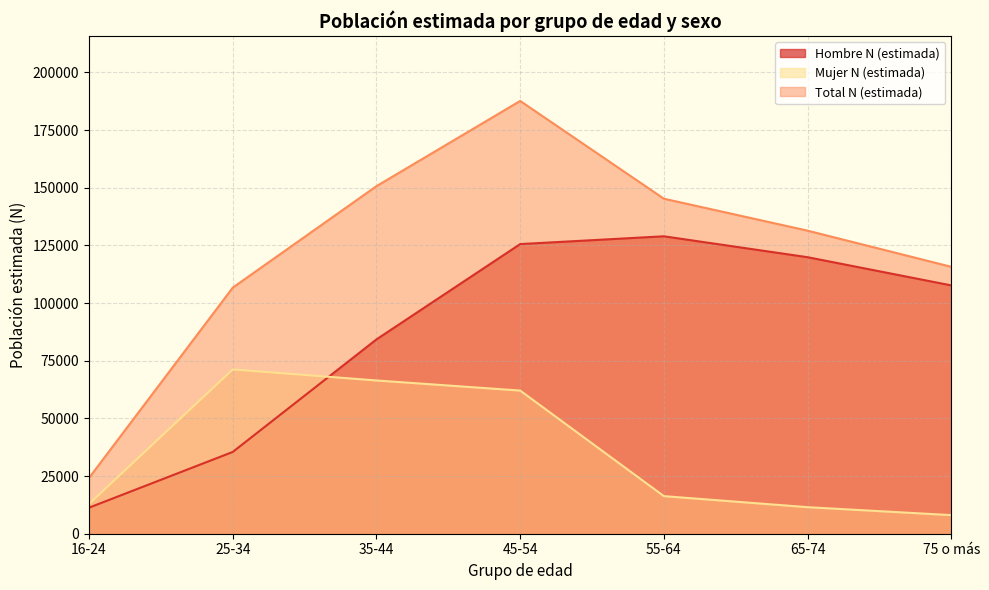

Read the Hombre N (estimada) value at 55-64, to the nearest 50.

128950